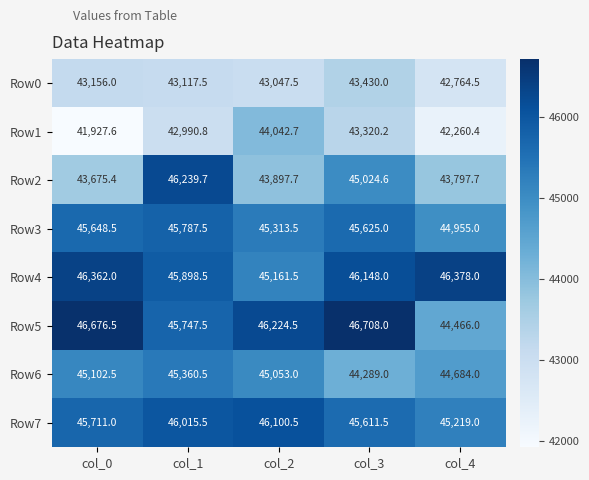

What is the sum of the Row3 values at col_3 and col_2?

90938.5